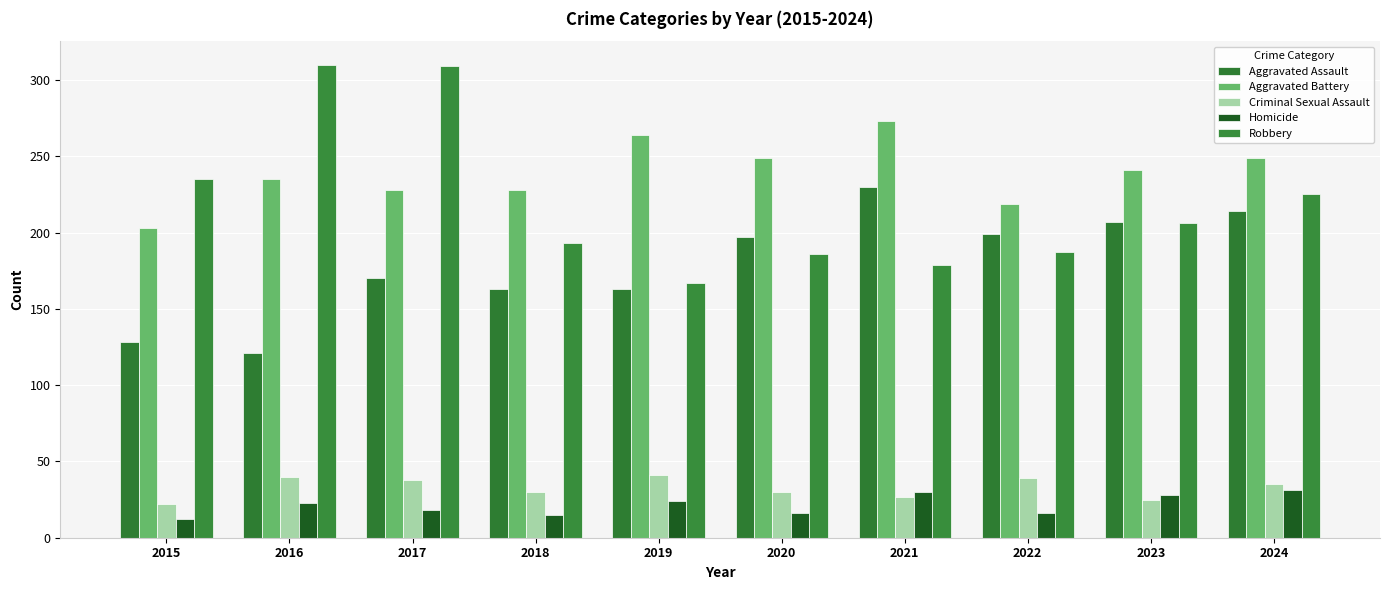

What is the difference between the second highest and second lowest values in the Criminal Sexual Assault series?

15